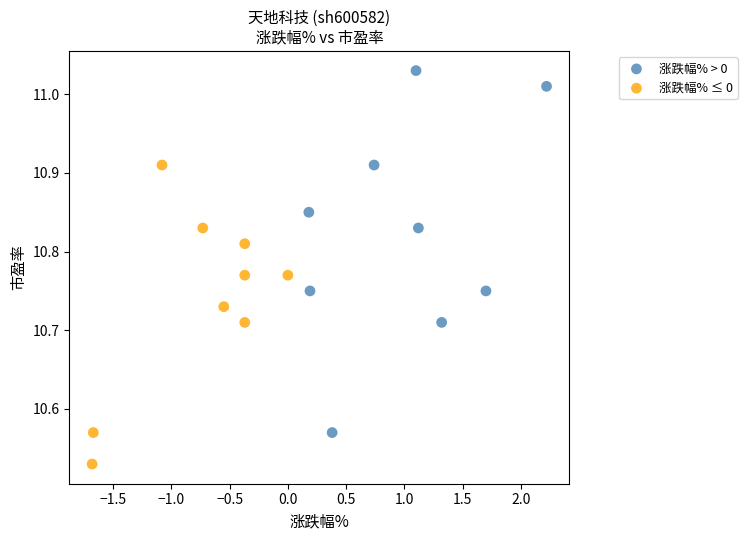

Which series reaches the minimum Y coordinate?

涨跌幅% ≤ 0